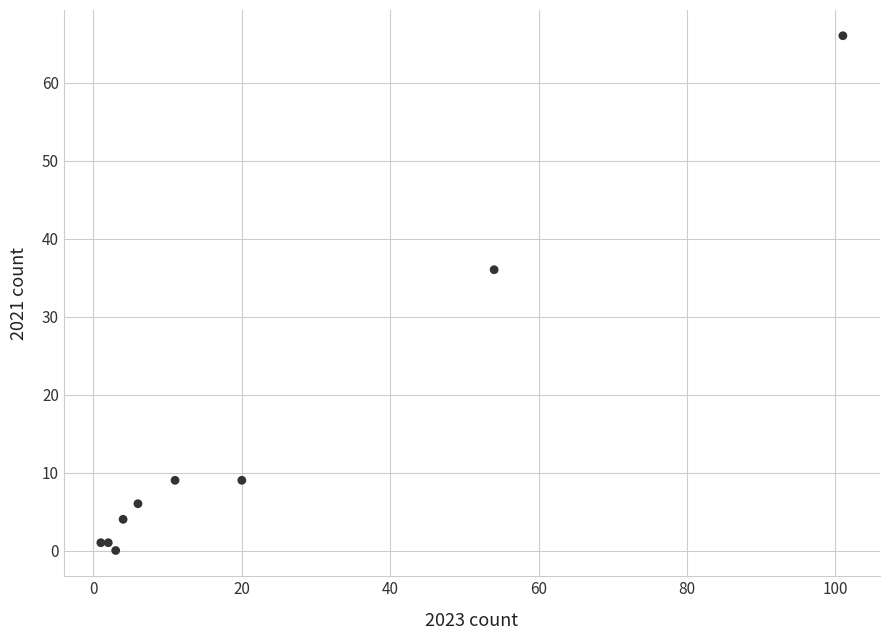

What Y value in the scatter plot is closest to 33?

36